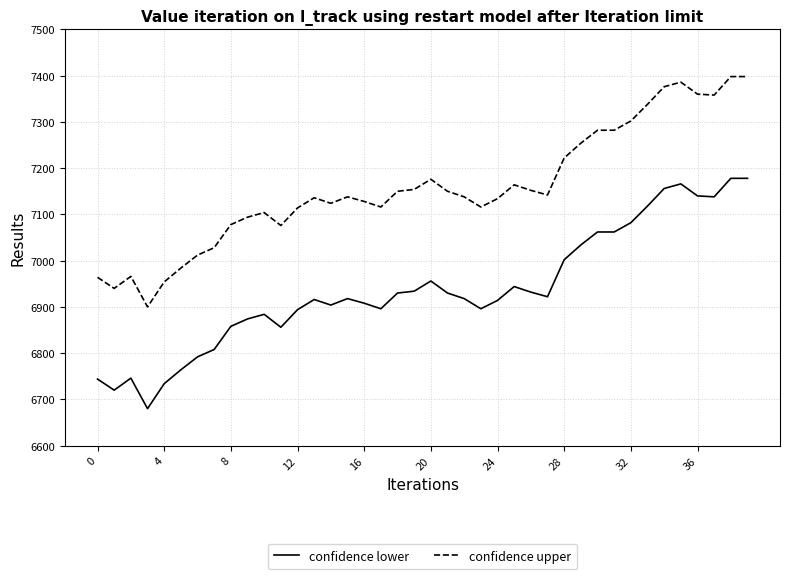

Rank the series by their maximum value, from highest to lowest.

confidence upper, confidence lower